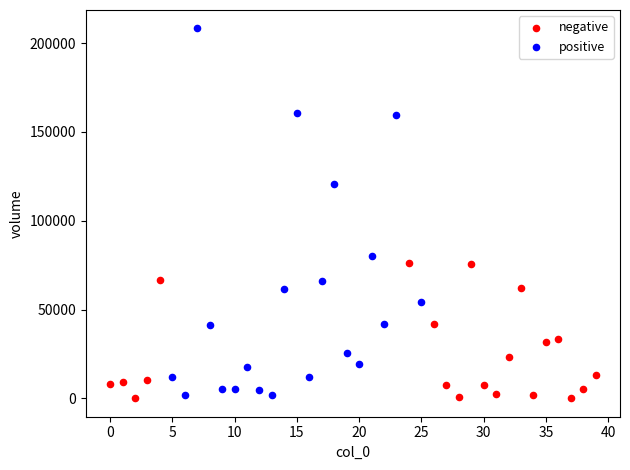

Which series contains the highest Y value?

positive